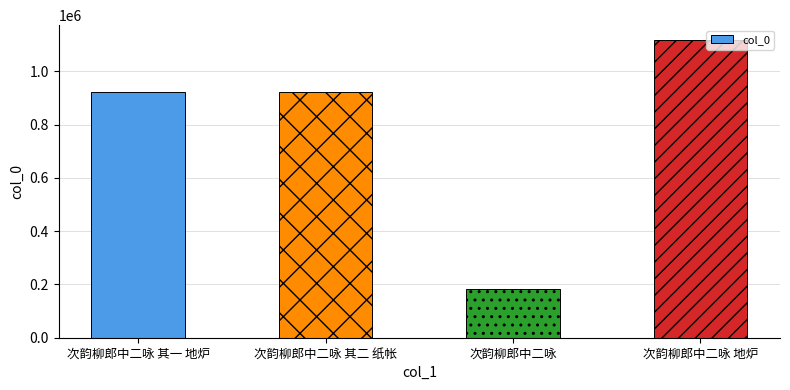

What is the difference between the second highest and second lowest values?

1